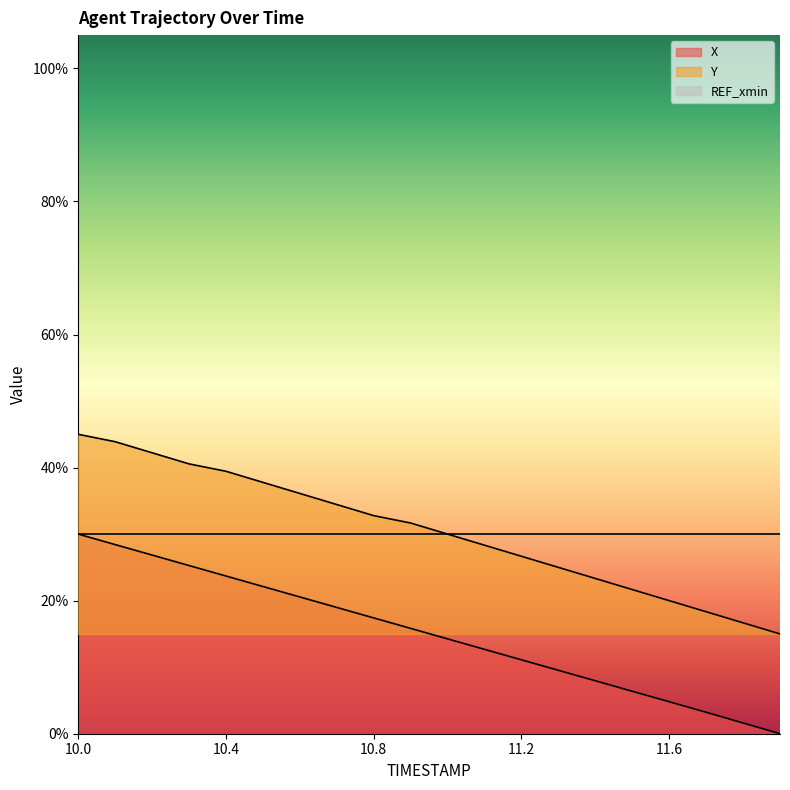

What is the label of the 15th point from the right?

10.5